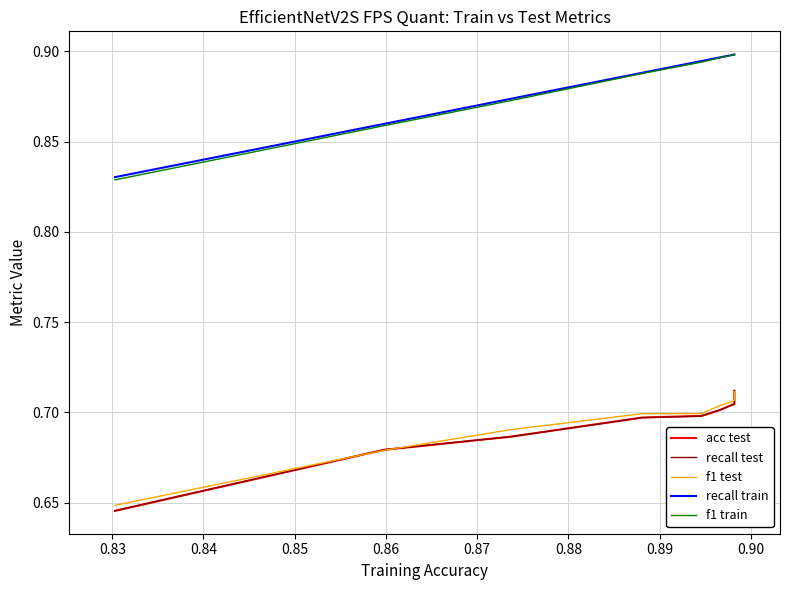

True or false: f1 train has more than 0 interior local peaks.

False